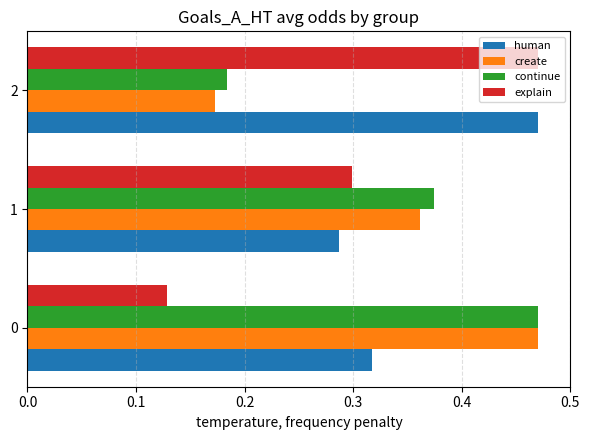

The value of continue at 2 is 0.1. True or false?

False